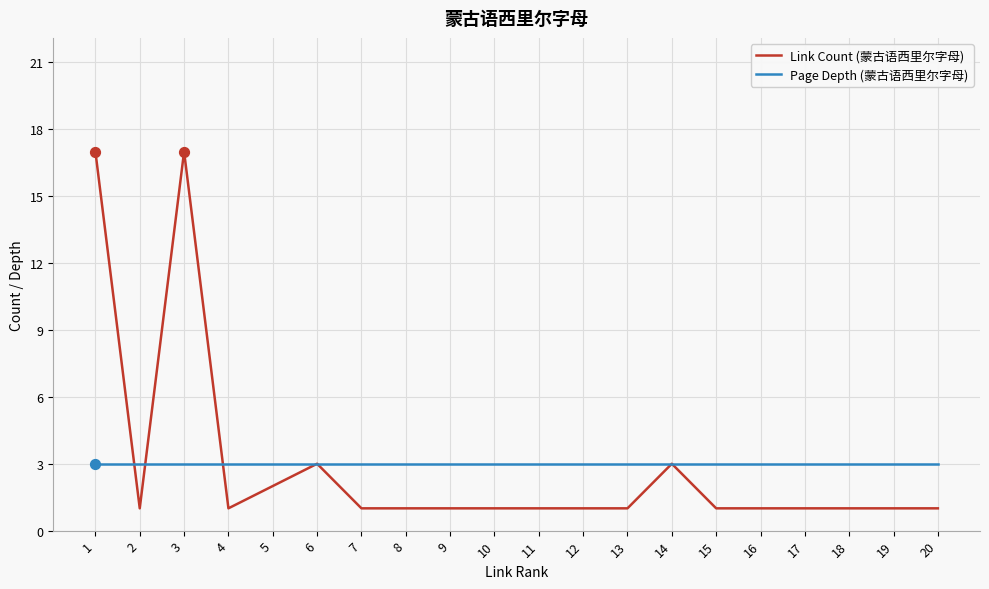

What are all the series names shown in the legend?

Link Count (蒙古语西里尔字母), Page Depth (蒙古语西里尔字母)